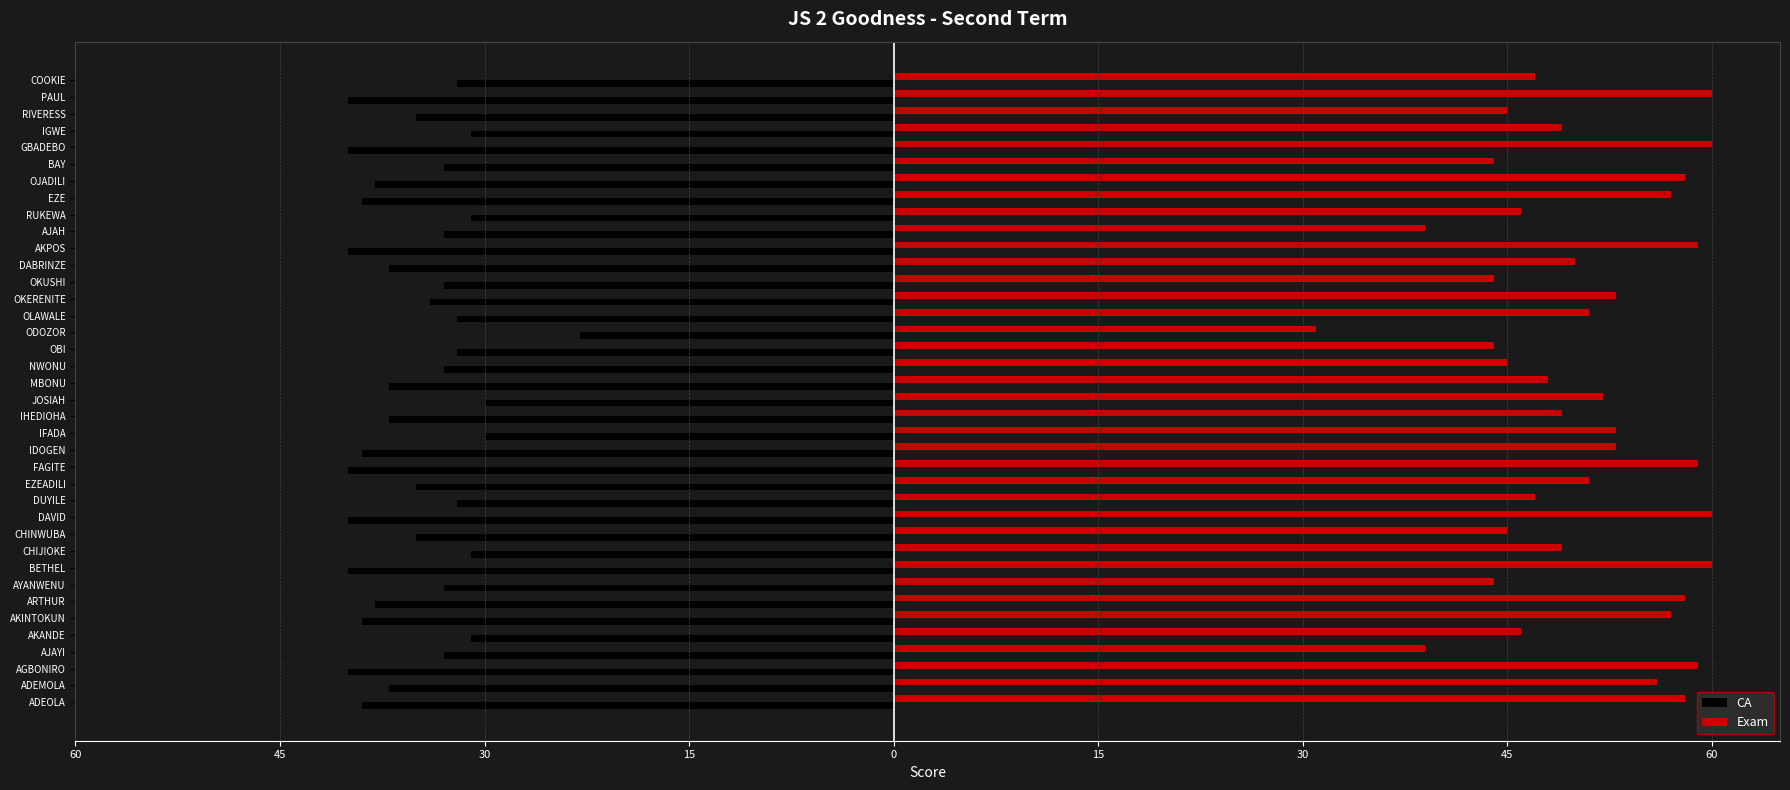

What are all the series names shown in the legend?

CA, Exam